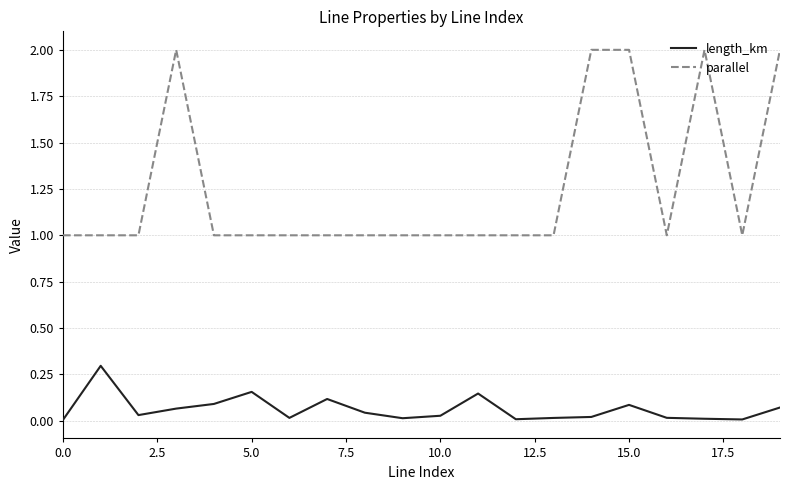

Which series has the largest range (max minus min)?

parallel